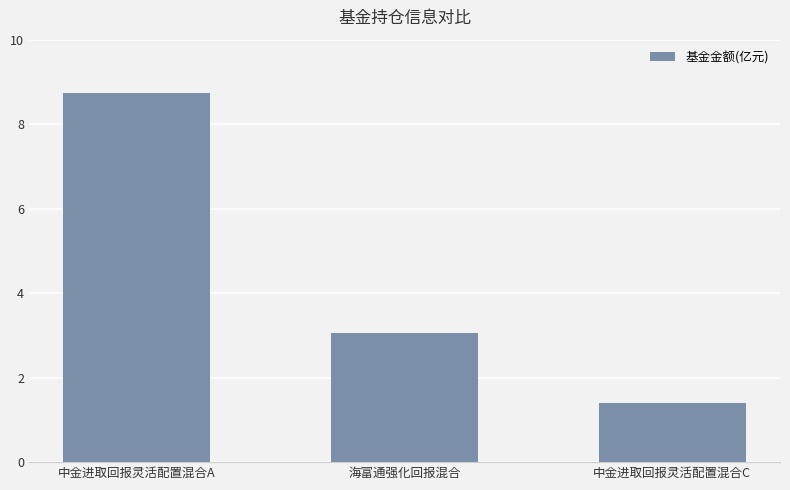

What is the label of the 2nd bar from the right?

海富通强化回报混合